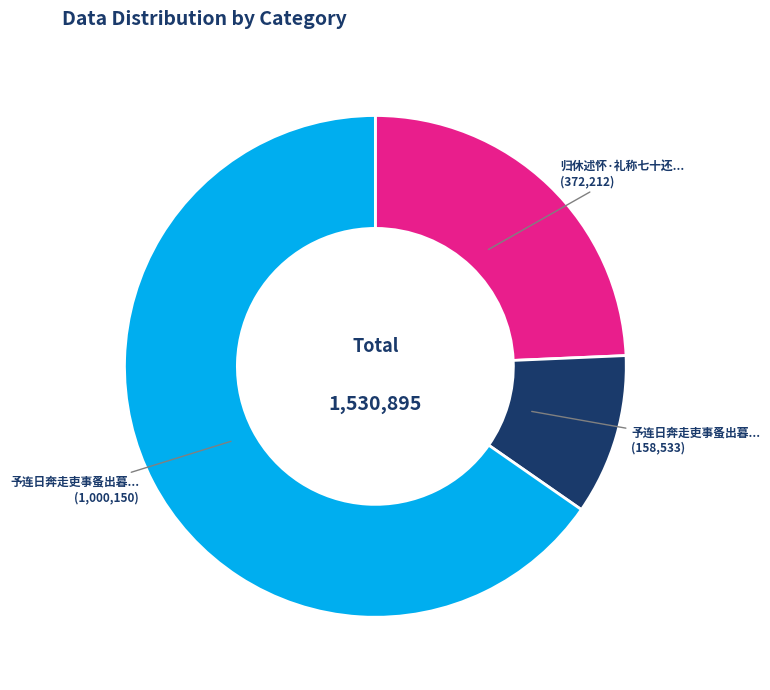

Does any single category account for the majority?

Yes